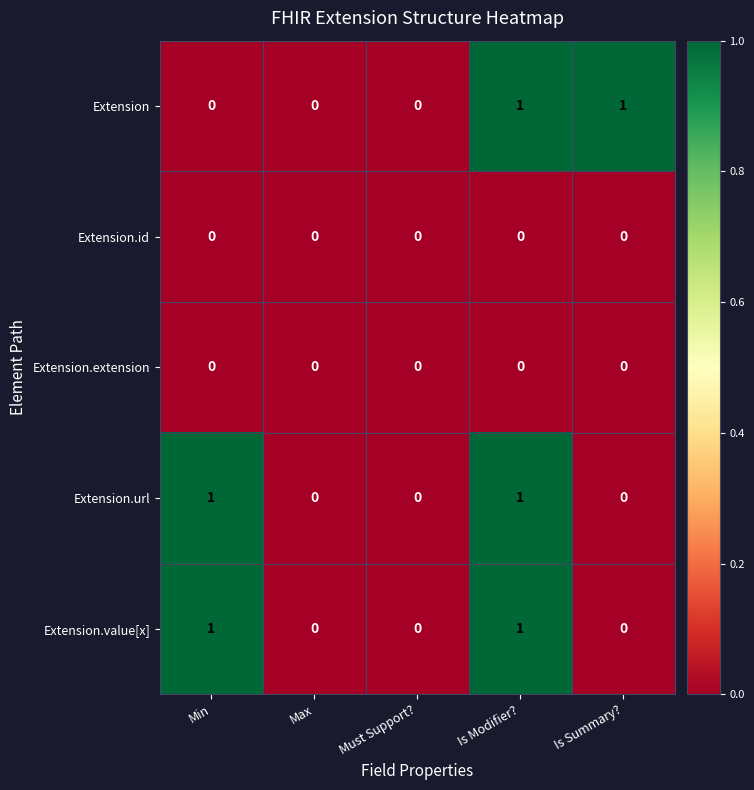

At which category is the sum across all series the highest?

Is Modifier?